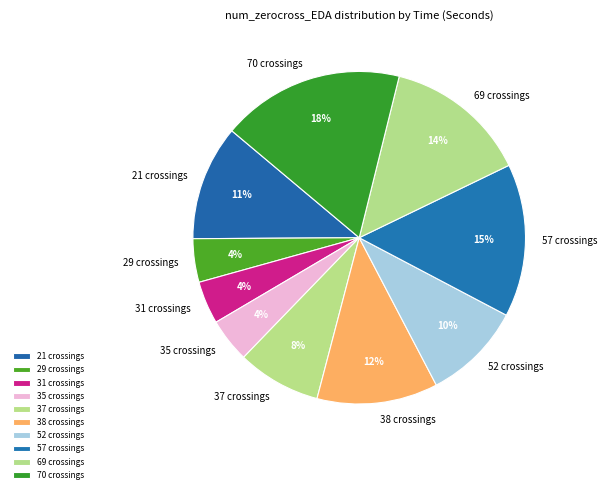

How many segments does this pie chart have?

10